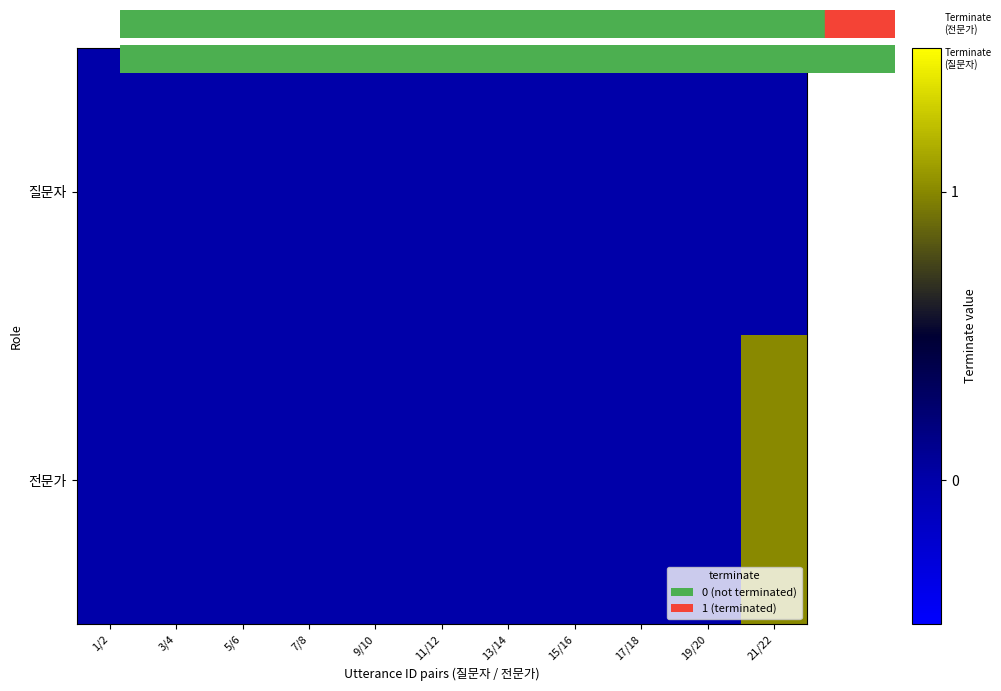

Rank the series by their average value, from highest to lowest.

전문가, 질문자